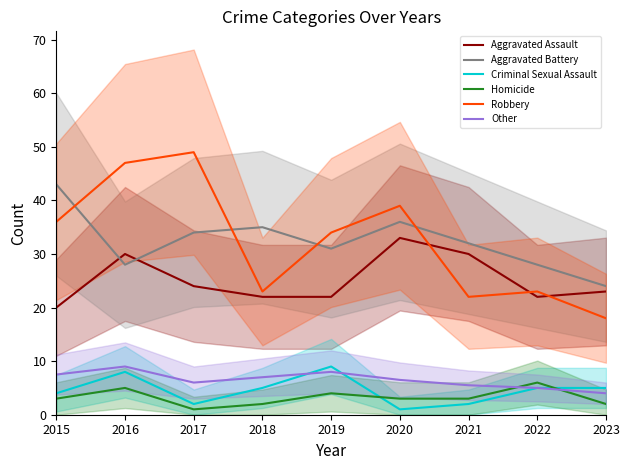

The Criminal Sexual Assault series shows 5.0 at 2022. True or false?

True